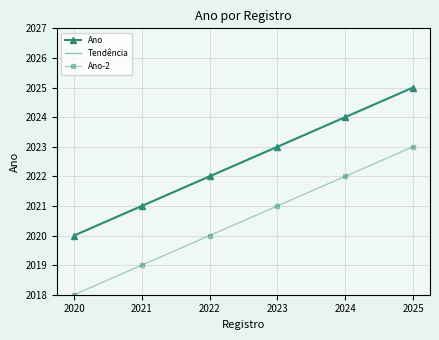

True or false: Tendência and Ano cross at least once.

False